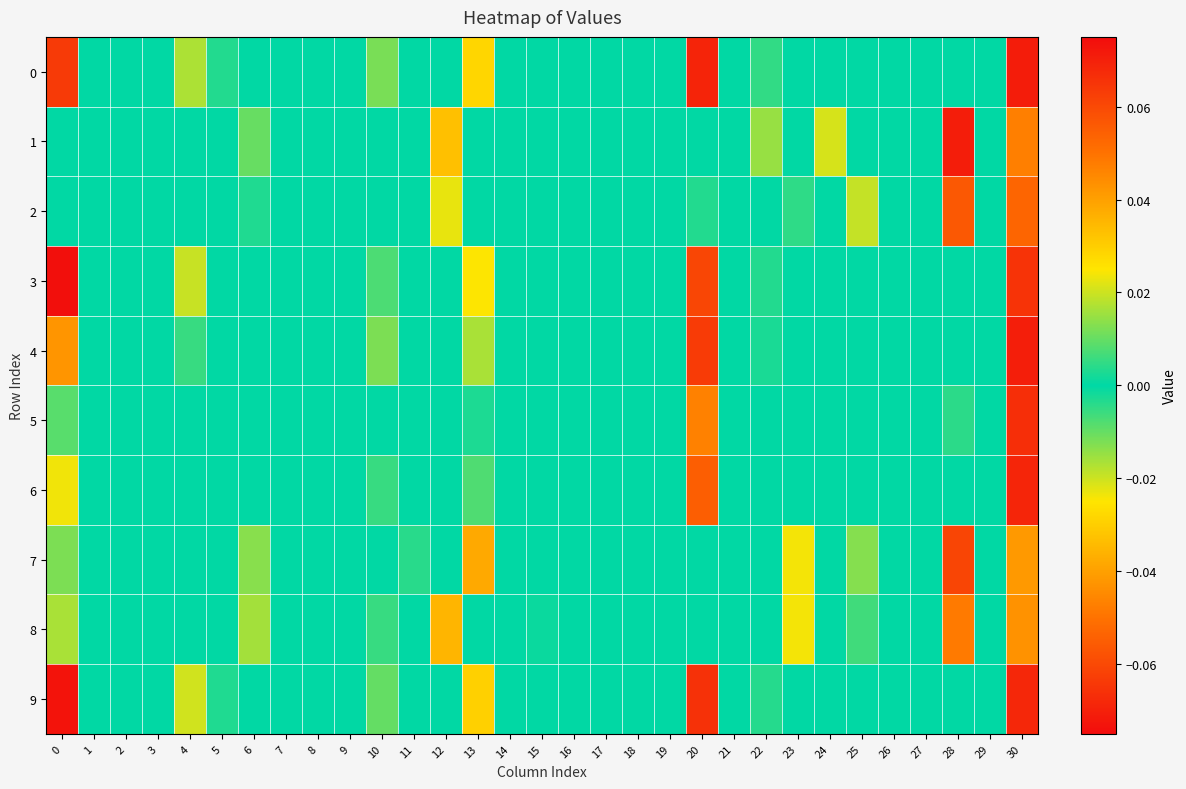

What is the greatest value displayed?

0.1